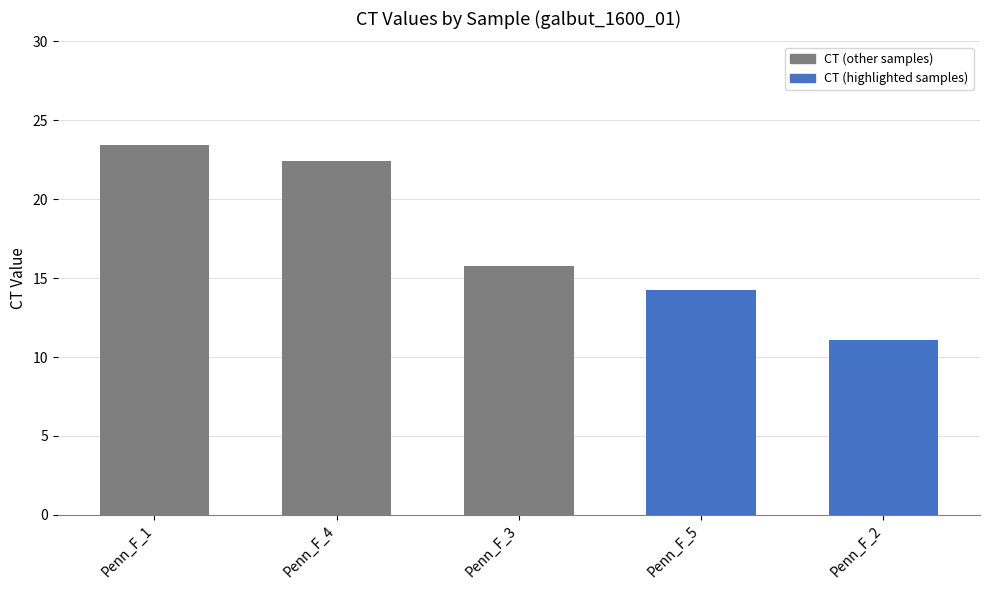

Rank the categories by value from highest to lowest.

Penn_F_1, Penn_F_4, Penn_F_3, Penn_F_5, Penn_F_2